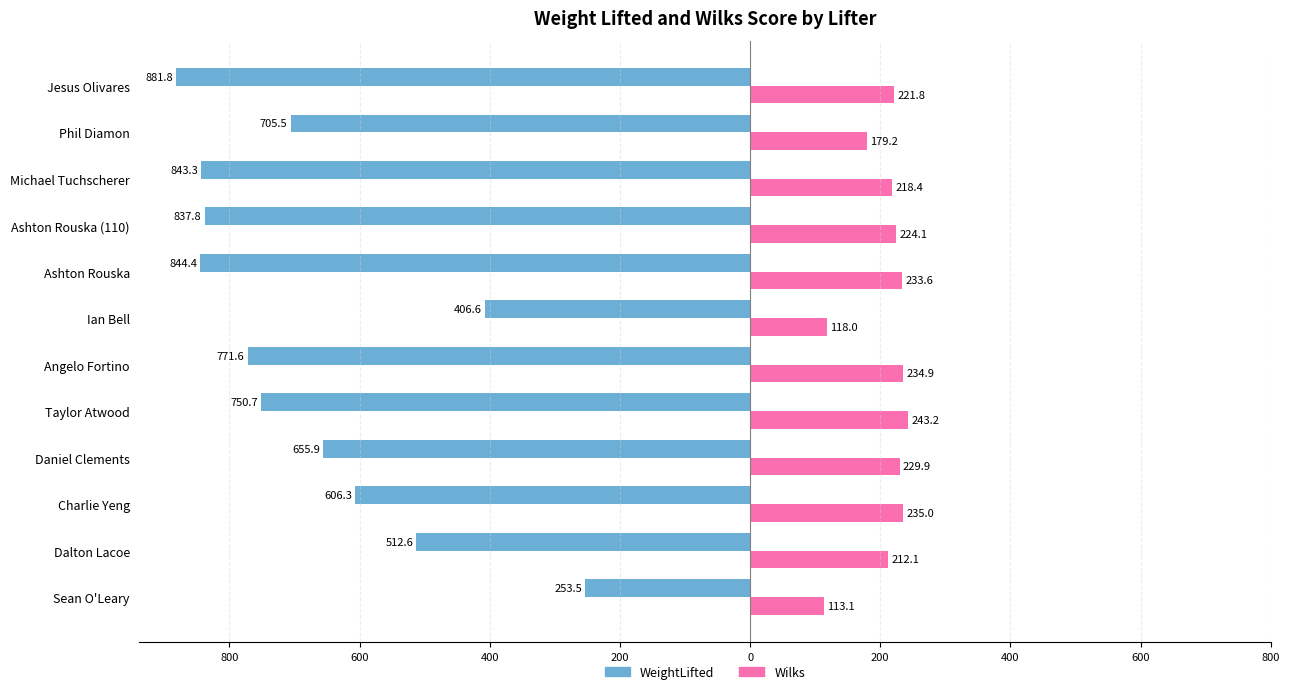

What is the difference between the maximum and minimum values in the WeightLifted series?

628.3